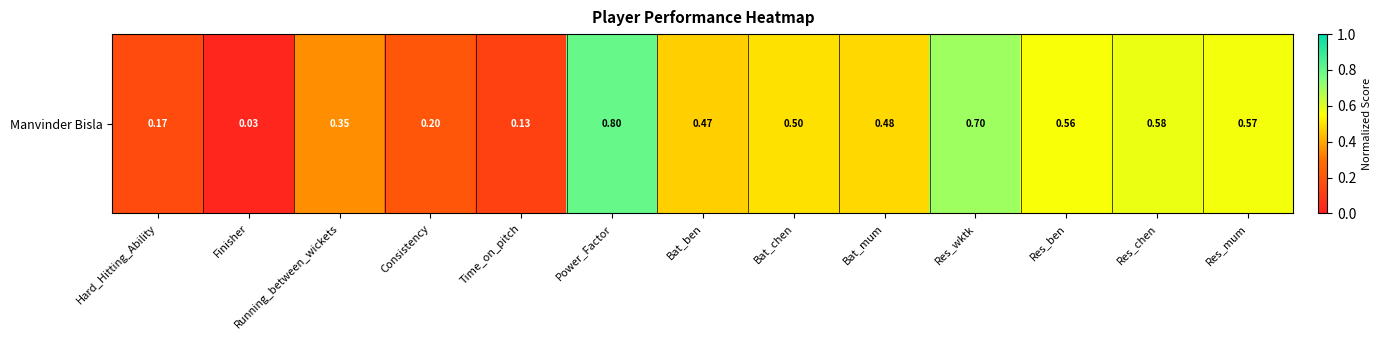

What is the sum of all values?

5.5